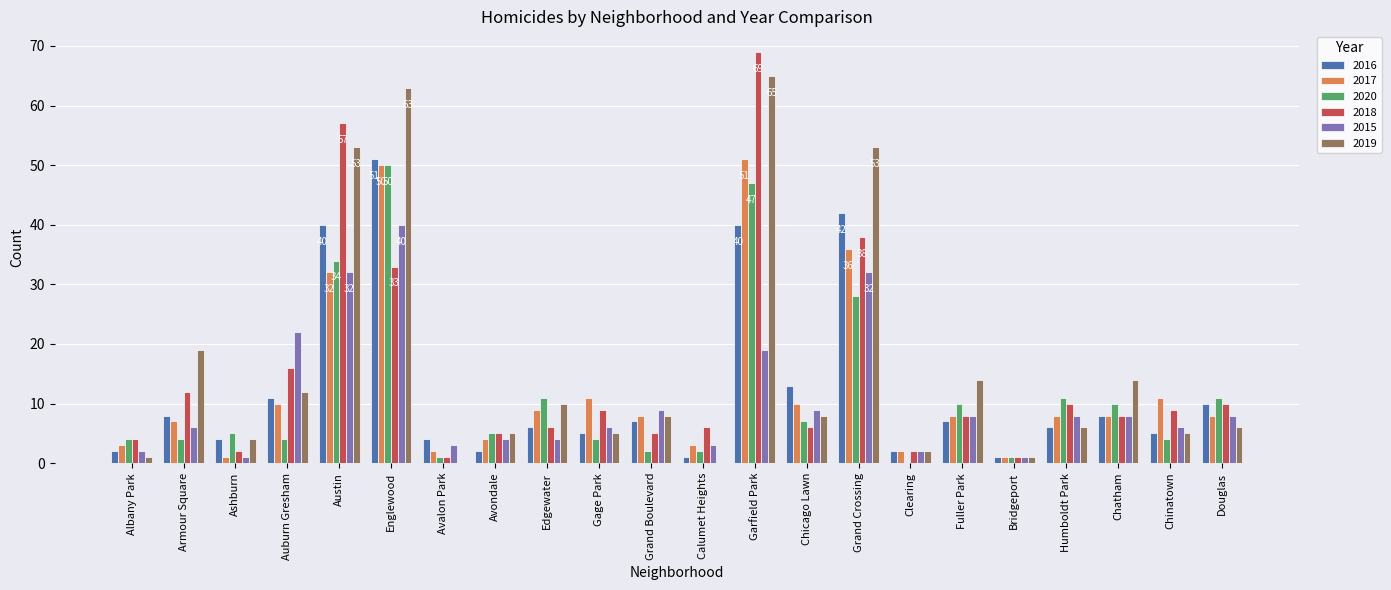

Reading right to left, transcribe all the data shown in this chart.

2016: 10	5	8	6	1	7	2	42	13	40	1	7	5	6	2	4	51	40	11	4	8	2
2017: 8	11	8	8	1	8	2	36	10	51	3	8	11	9	4	2	50	32	10	1	7	3
2020: 11	4	10	11	1	10	0	28	7	47	2	2	4	11	5	1	50	34	4	5	4	4
2018: 10	9	8	10	1	8	2	38	6	69	6	5	9	6	5	1	33	57	16	2	12	4
2015: 8	6	8	8	1	8	2	32	9	19	3	9	6	4	4	3	40	32	22	1	6	2
2019: 6	5	14	6	1	14	2	53	8	65	0	8	5	10	5	0	63	53	12	4	19	1